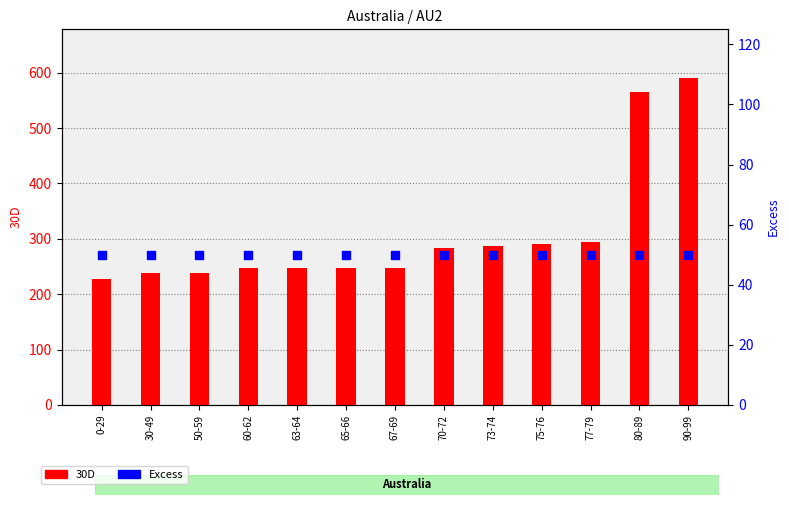

Which series has the widest spread of Y values?

30D